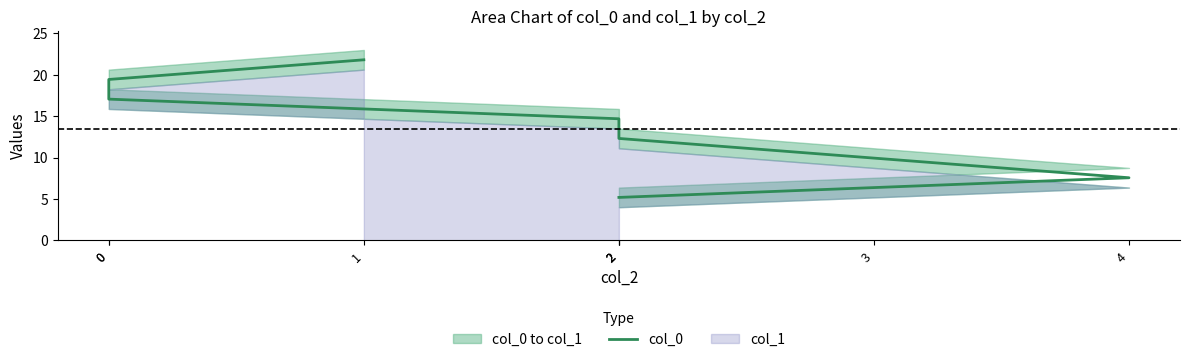

How many data points does each series have?

8